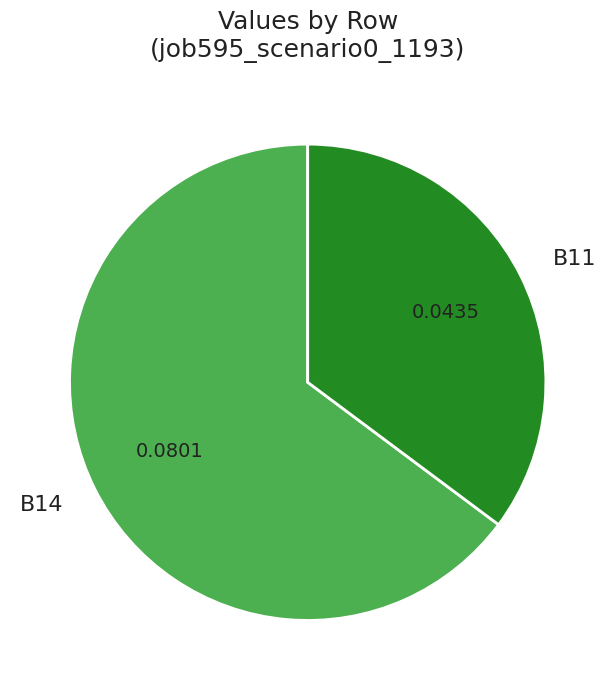

Combined, do B14 and B11 account for over 50%?

Yes